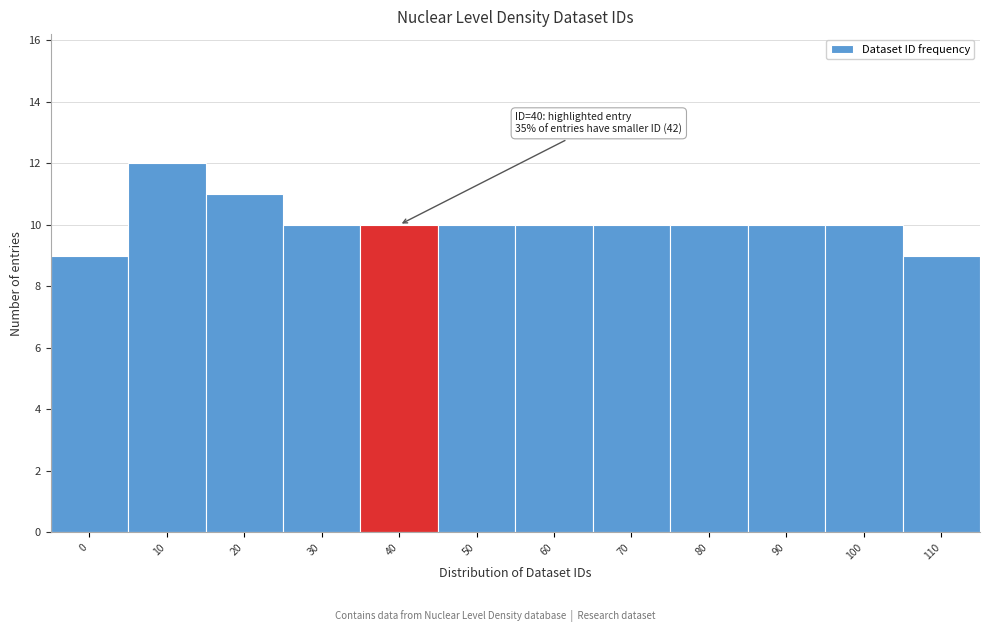

Reading left to right, what are all the values shown in this chart?

9	12	11	10	10	10	10	10	10	10	10	9